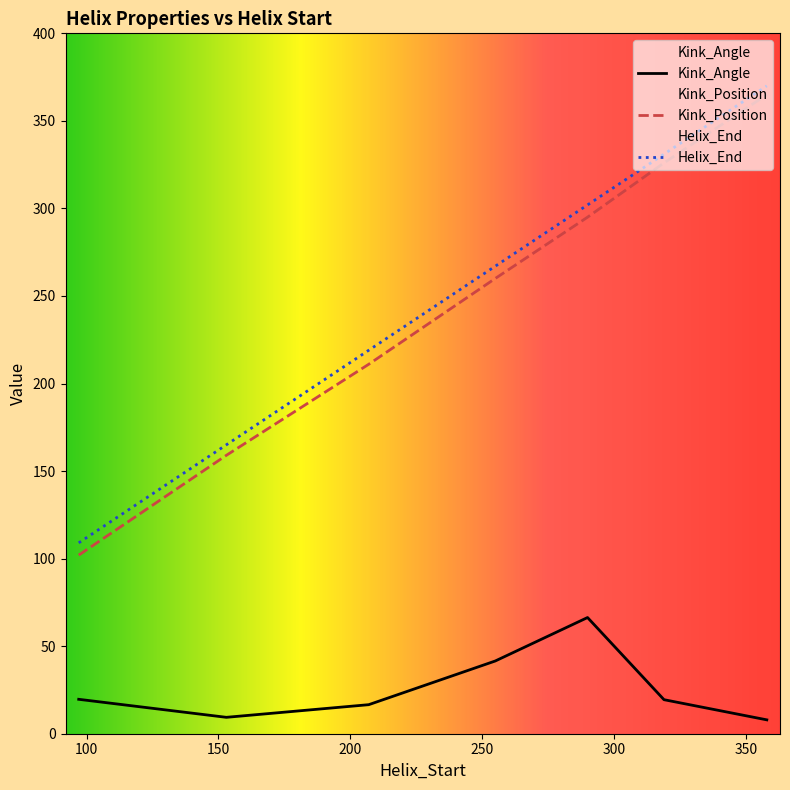

True or false: Kink_Angle has more than 2 interior local peaks.

False